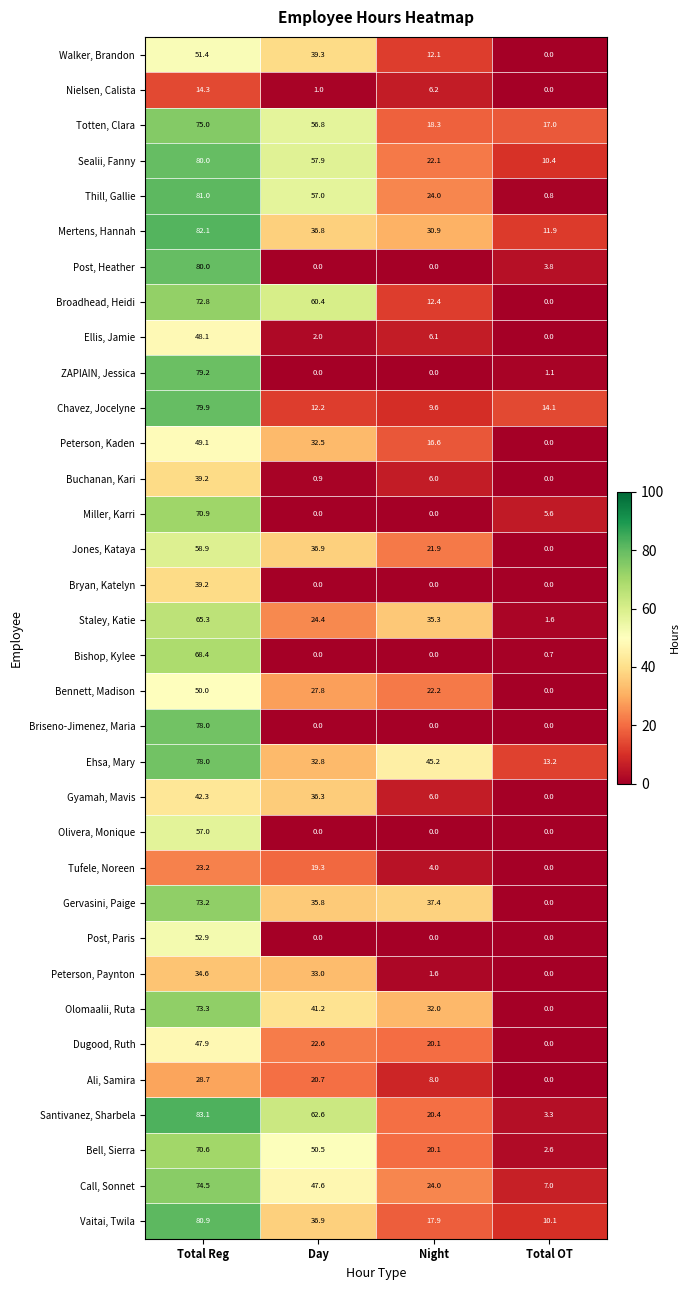

Between Day and Night, which series saw the biggest shift?

Broadhead, Heidi